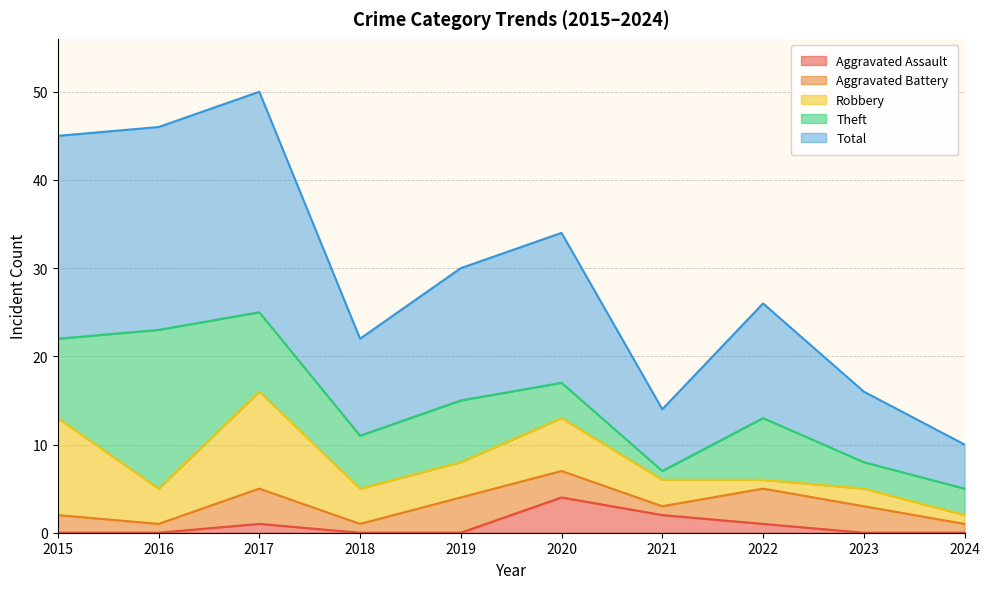

True or false: Theft has a value of 5 at 2015.

False